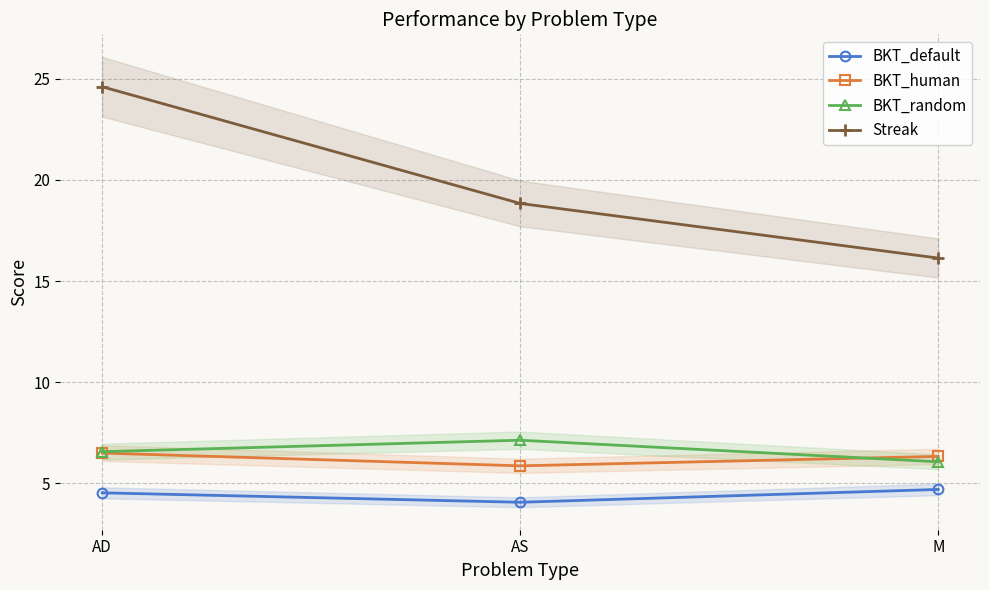

List the series in order of their peak value, lowest first.

BKT_default, BKT_human, BKT_random, Streak